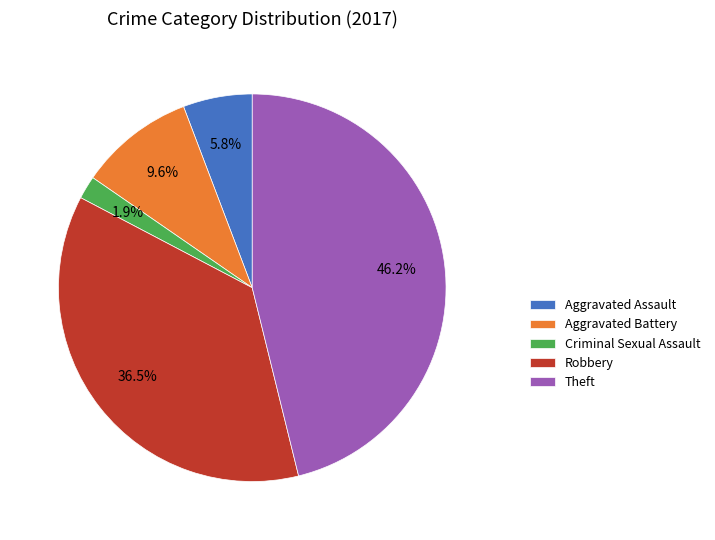

Is Aggravated Battery the majority of the pie?

No